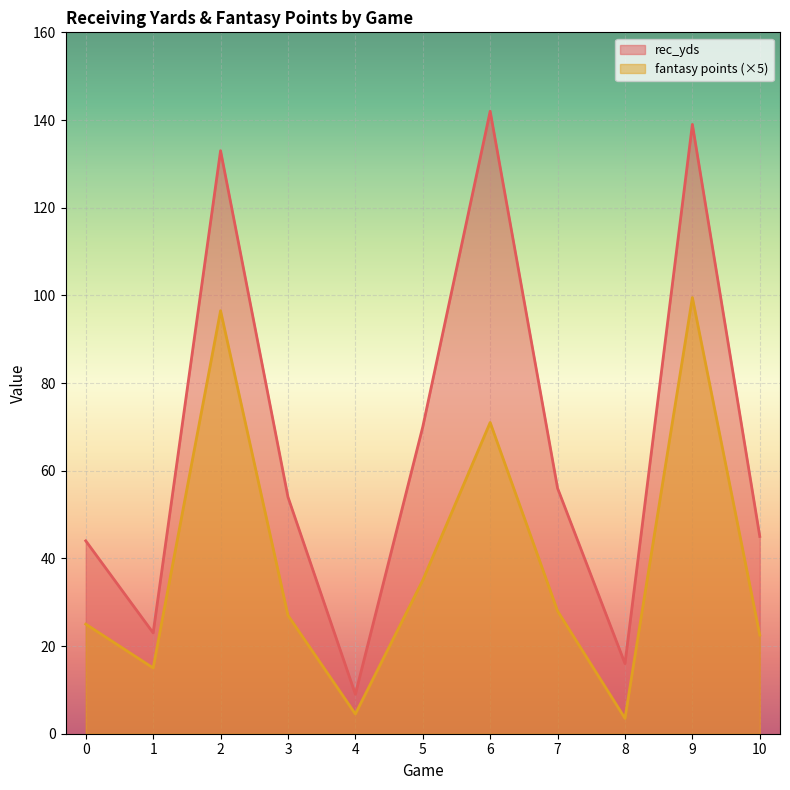

What is the difference between the maximum and minimum values in the fantasy points series?

96.0